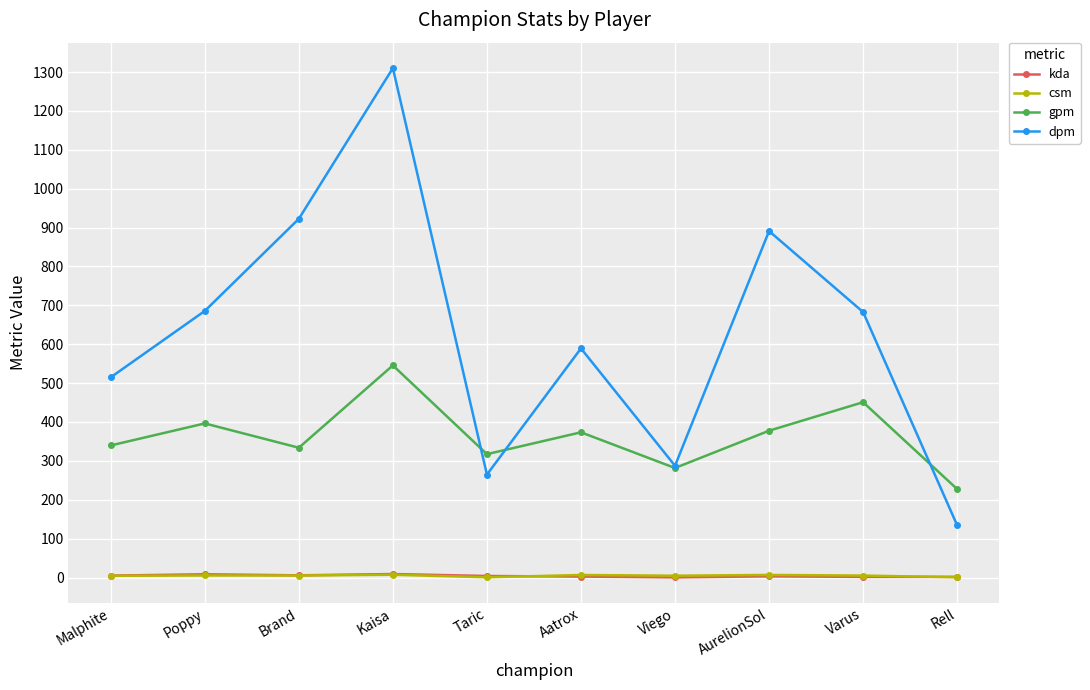

Which category has the highest value across all series?

Kaisa